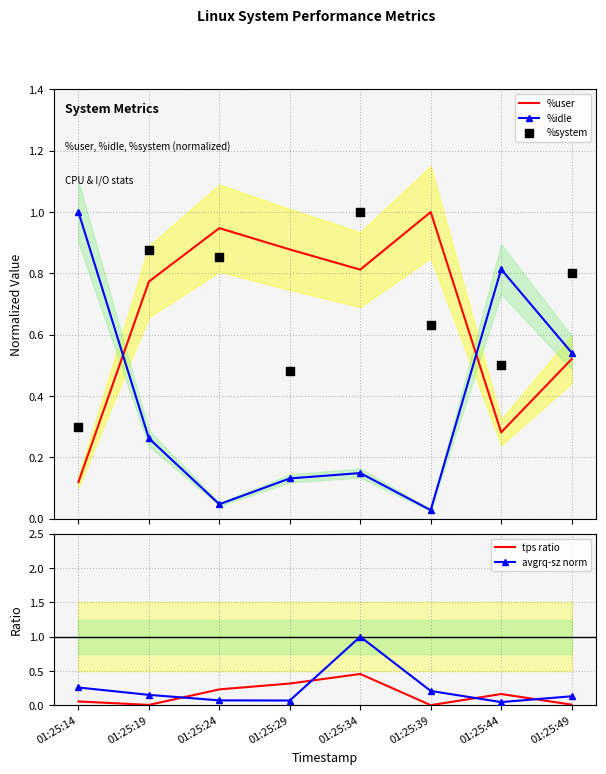

What are all the series names shown in the legend?

%user, %idle, %system, tps ratio, avgrq-sz norm